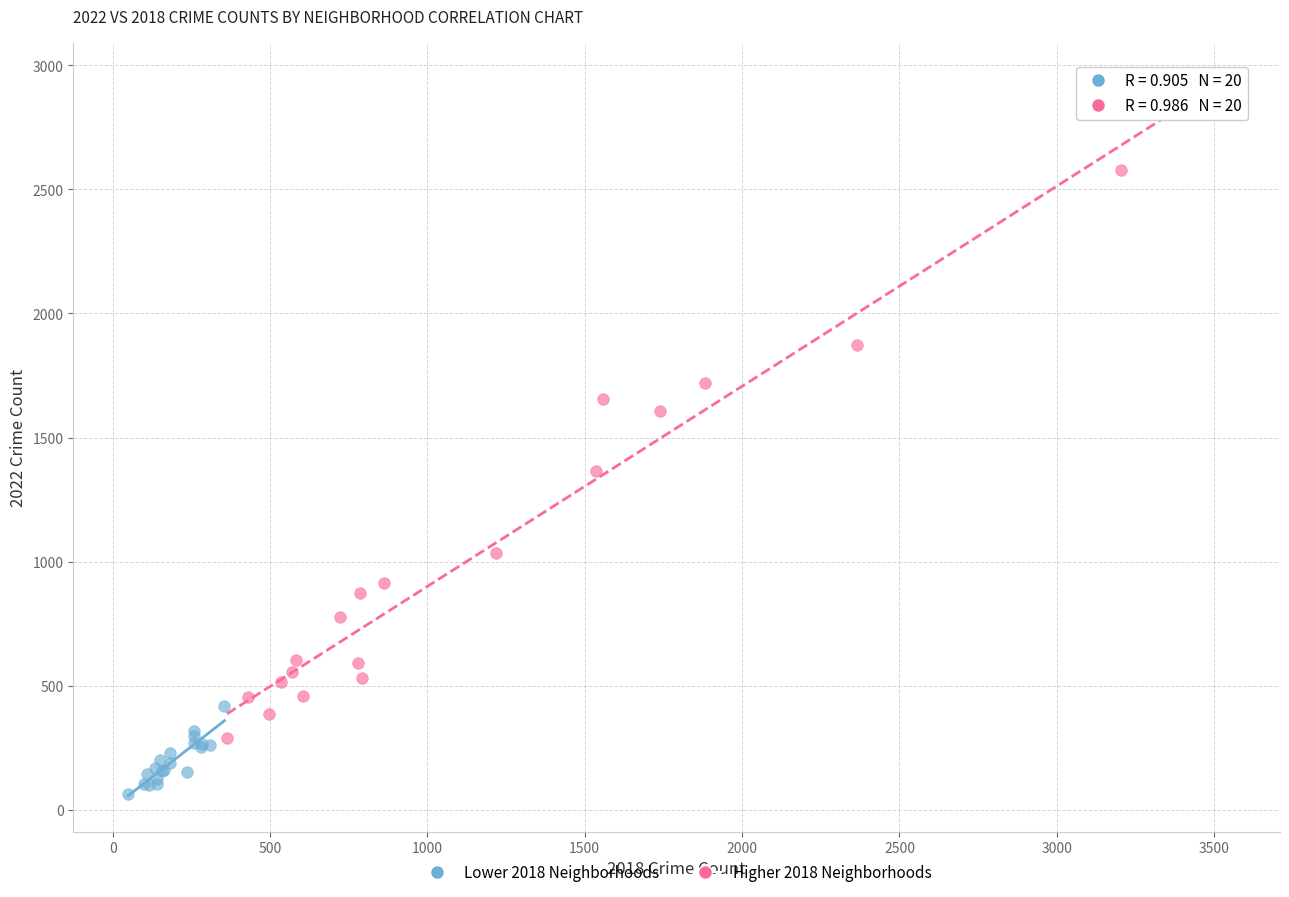

Which series reaches the maximum Y coordinate?

Higher 2018 Neighborhoods